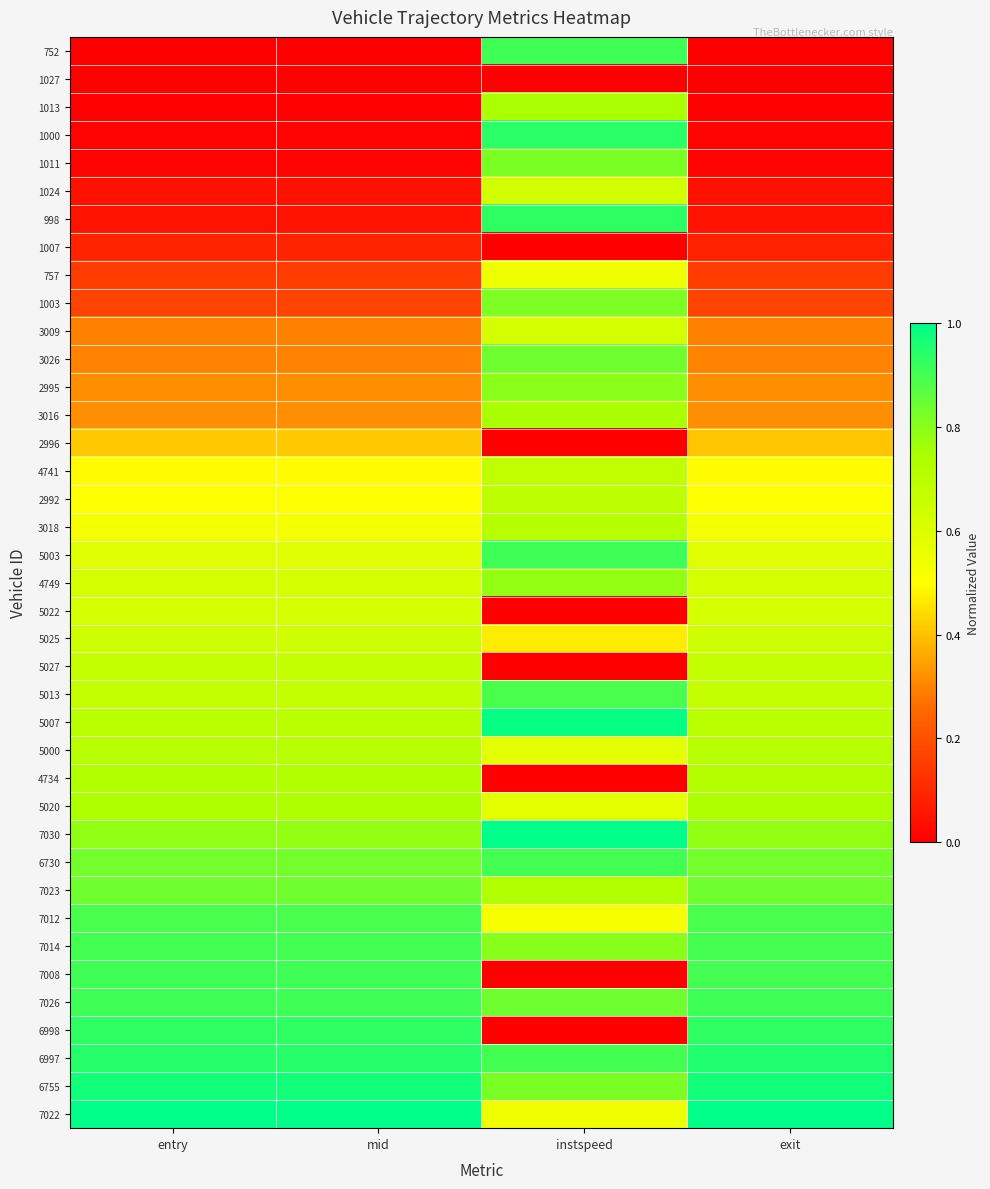

What is the spread (max minus min) of values at exit?

1.0